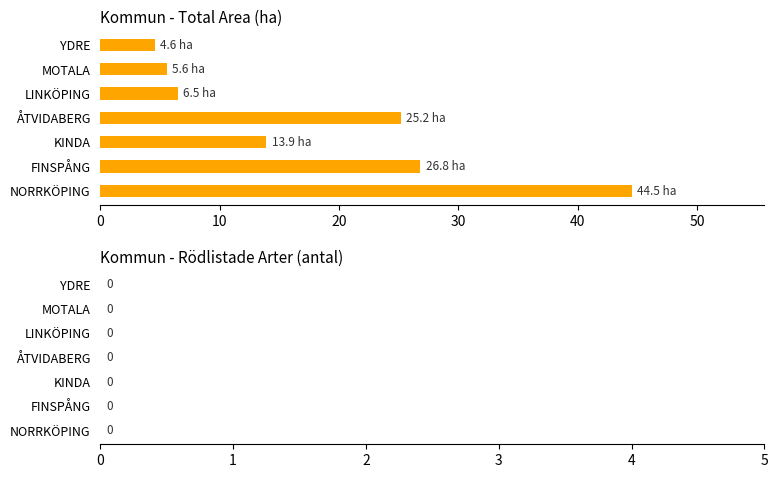

What is the change in value from FINSPÅNG to LINKÖPING?

-20.3